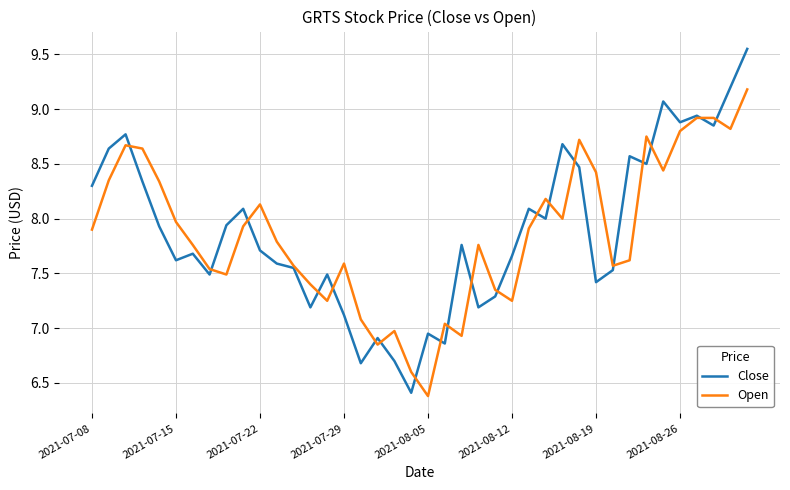

Rank the series by their maximum value, from highest to lowest.

Close, Open